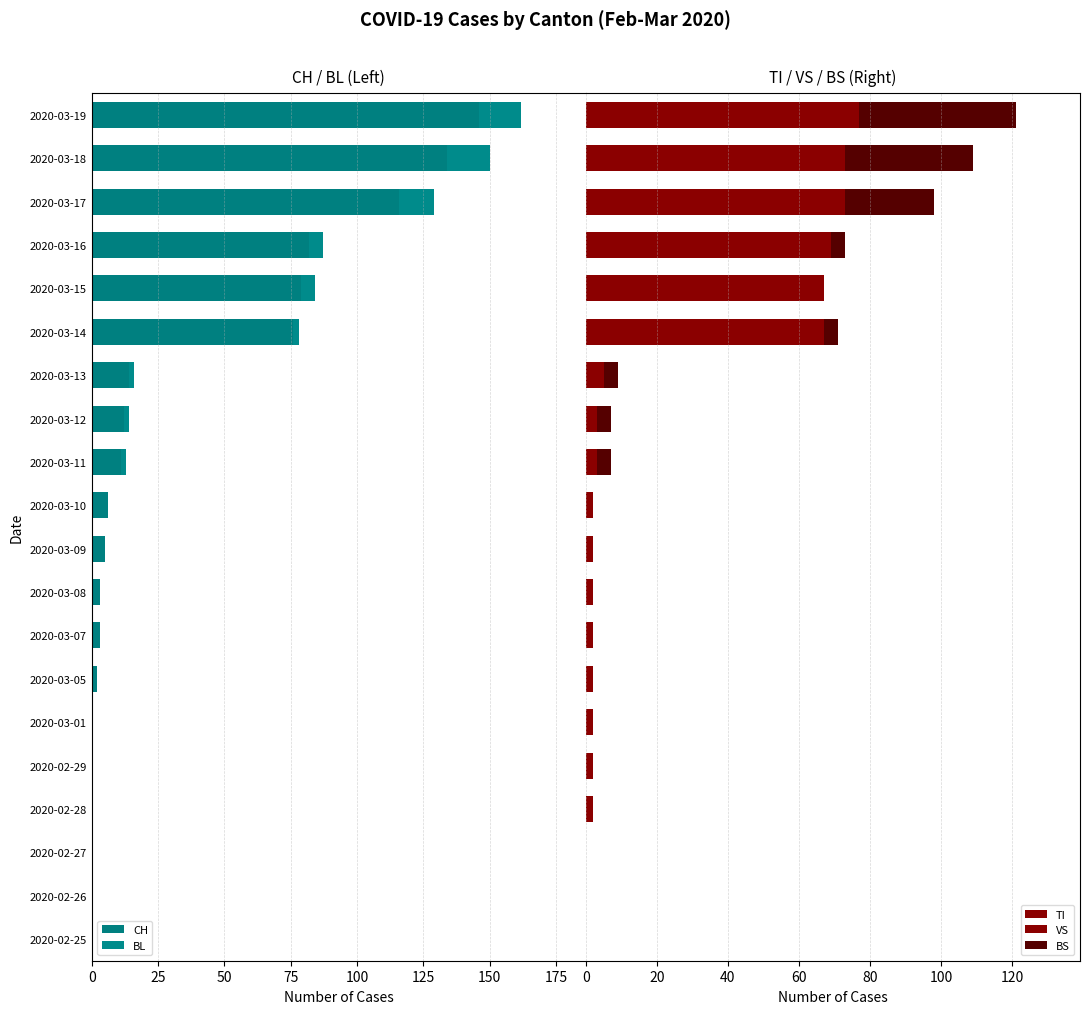

Between 2020-03-16 and 2020-03-17, which series saw the biggest shift?

CH